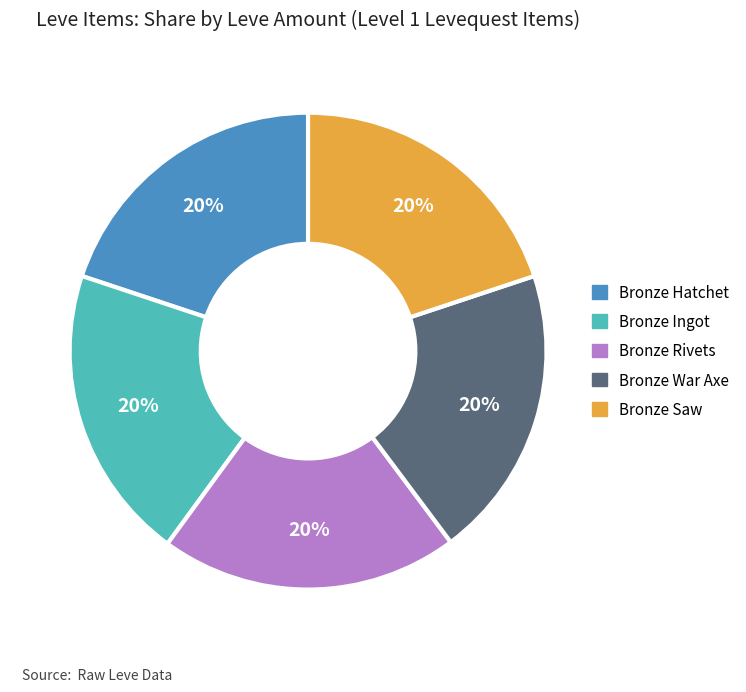

To the nearest percent, what is the average slice percentage?

20%